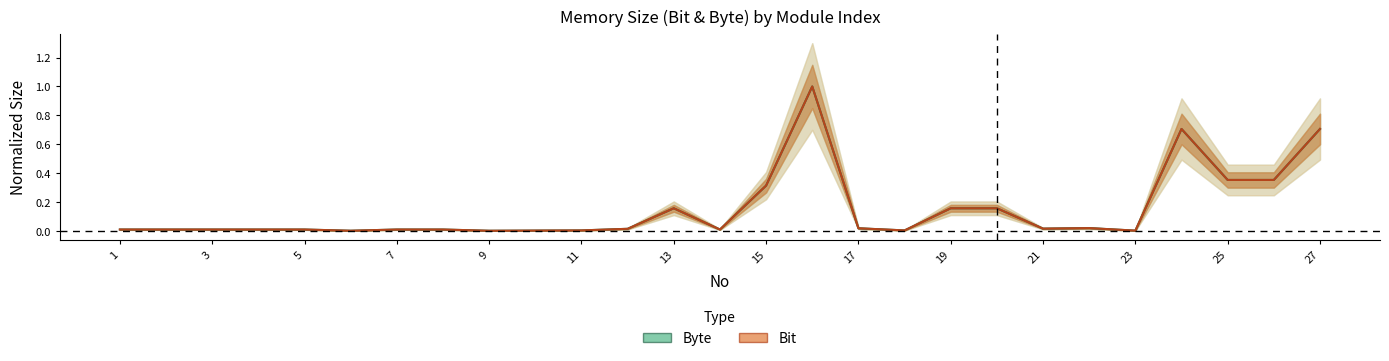

Rank the series at 11 from lowest to highest value.

Byte, Bit